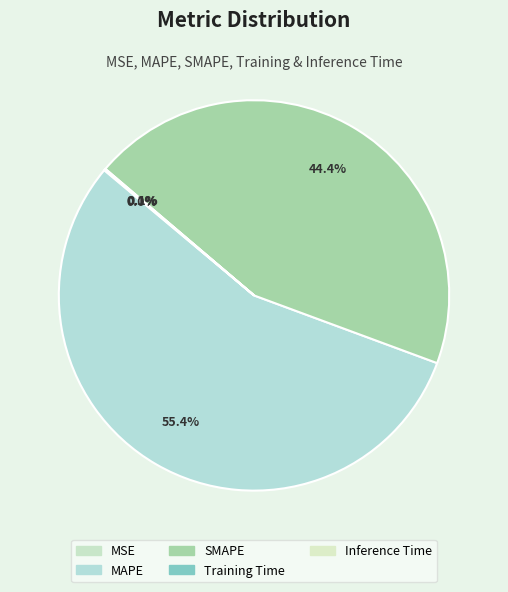

What is the largest slice in the pie chart?

MAPE